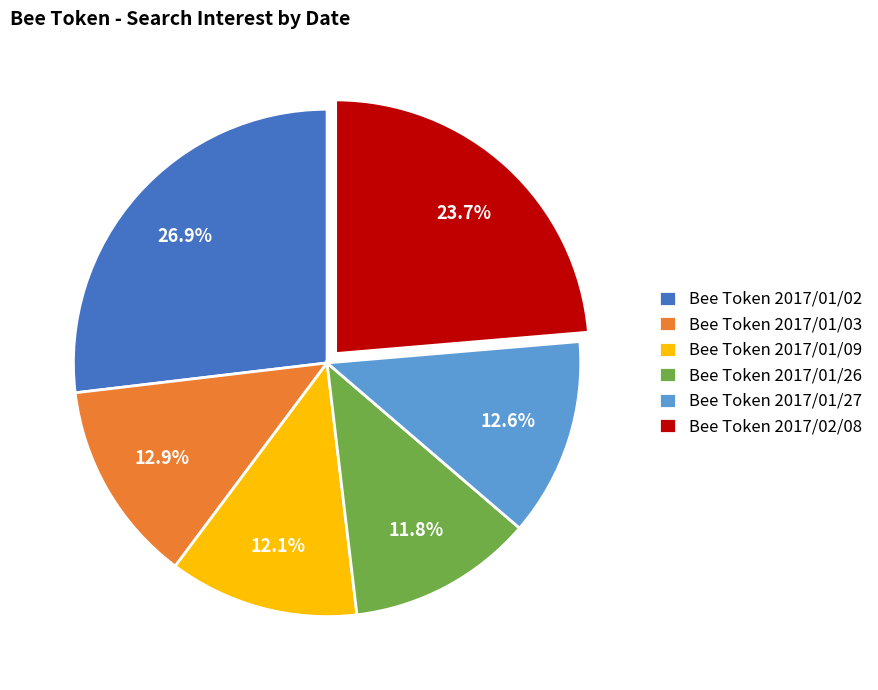

To the nearest percent, what is the combined percentage of Bee Token 2017/01/26 and Bee Token 2017/01/02?

39%